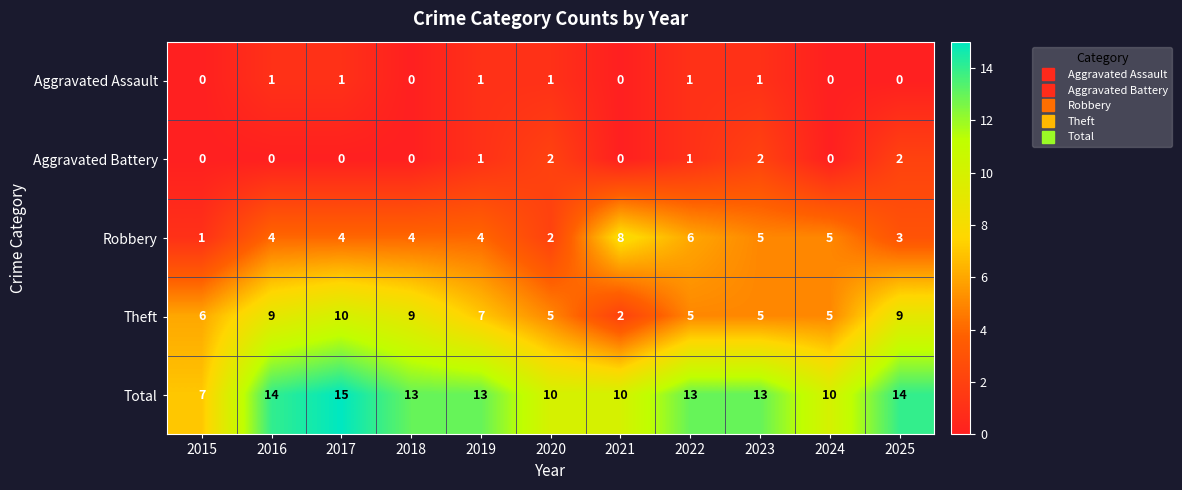

The Aggravated Battery series shows 0 at 2022. True or false?

False